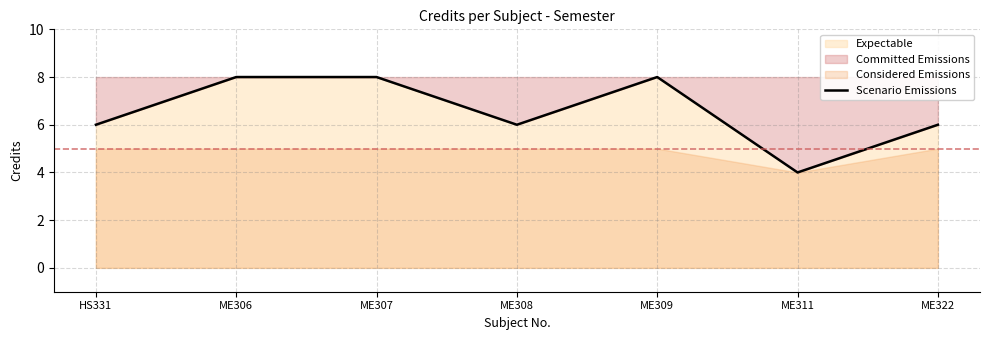

At which label does the data first exceed 6?

ME306